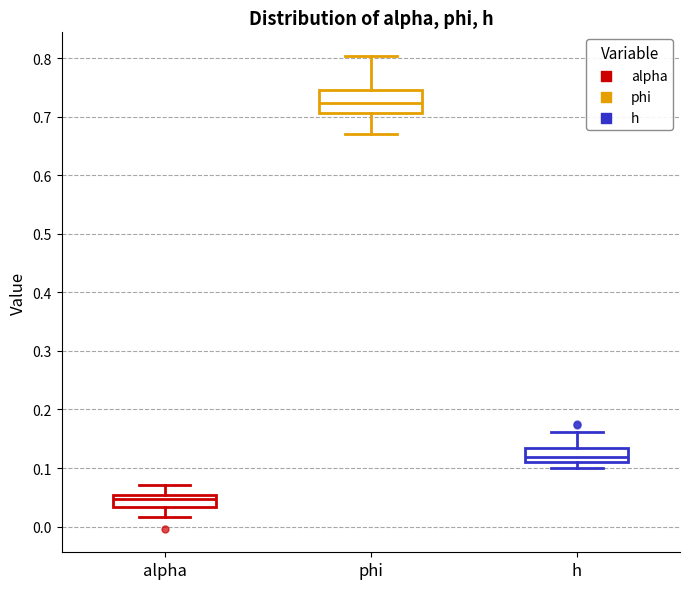

Where does the upper whisker of the box for phi end on the y-axis? The values are not printed on the chart, so give them approximately, as read against the axis.

0.80